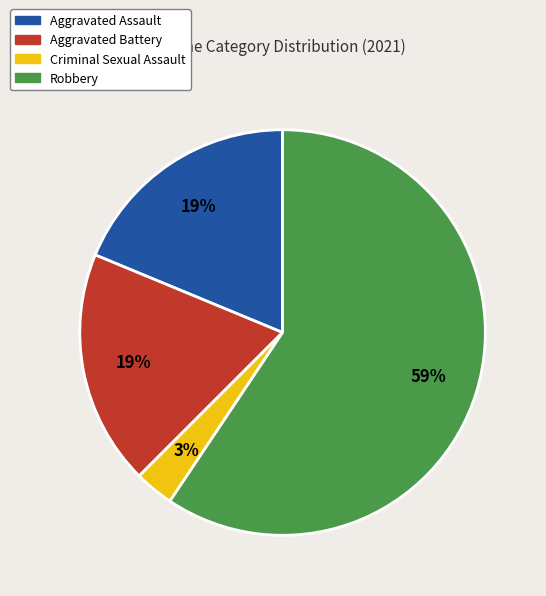

Which has a higher value, Aggravated Assault or Criminal Sexual Assault?

Aggravated Assault